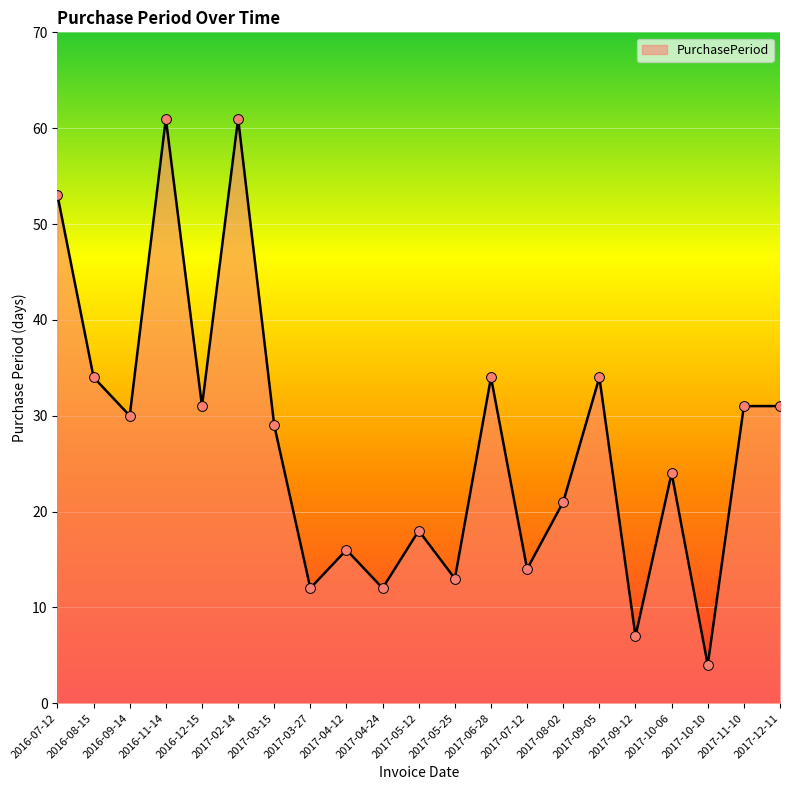

What is the change in value from 2016-11-14 to 2017-12-11?

-30